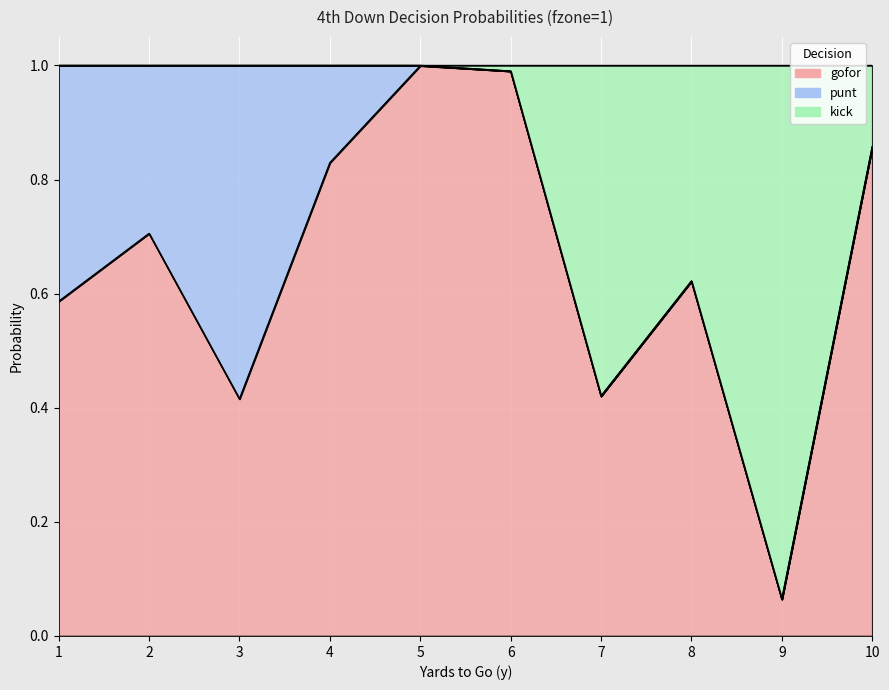

Read the gofor value at 5.

1.0